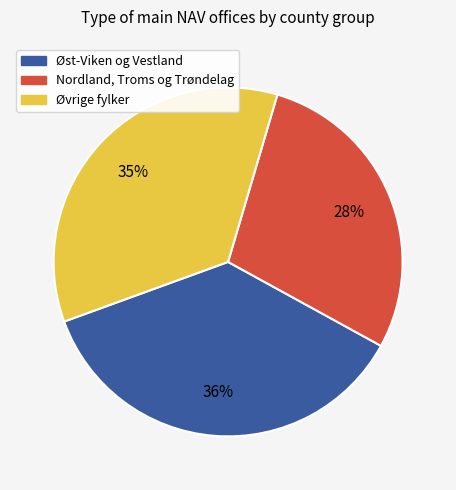

Does any single category account for the majority?

No